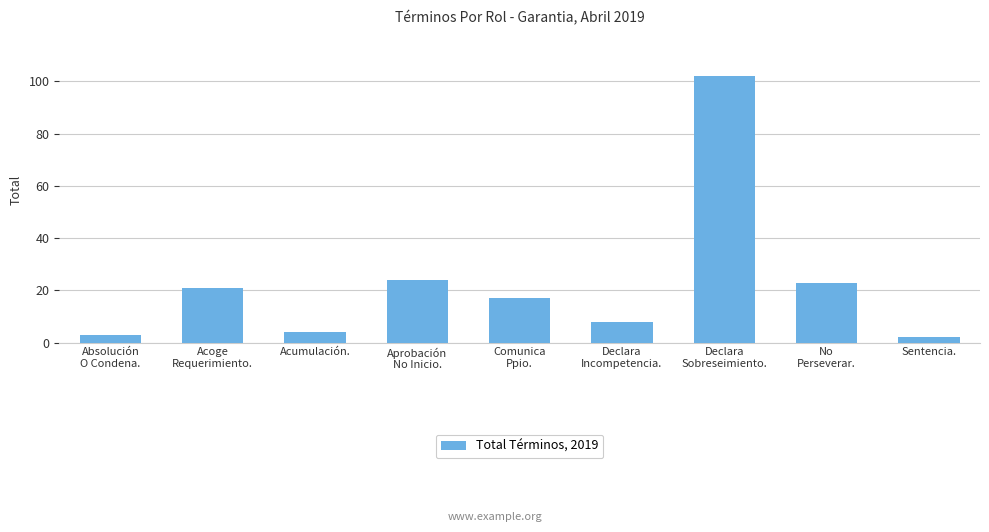

What is the value of the 9th bar from the left?

2